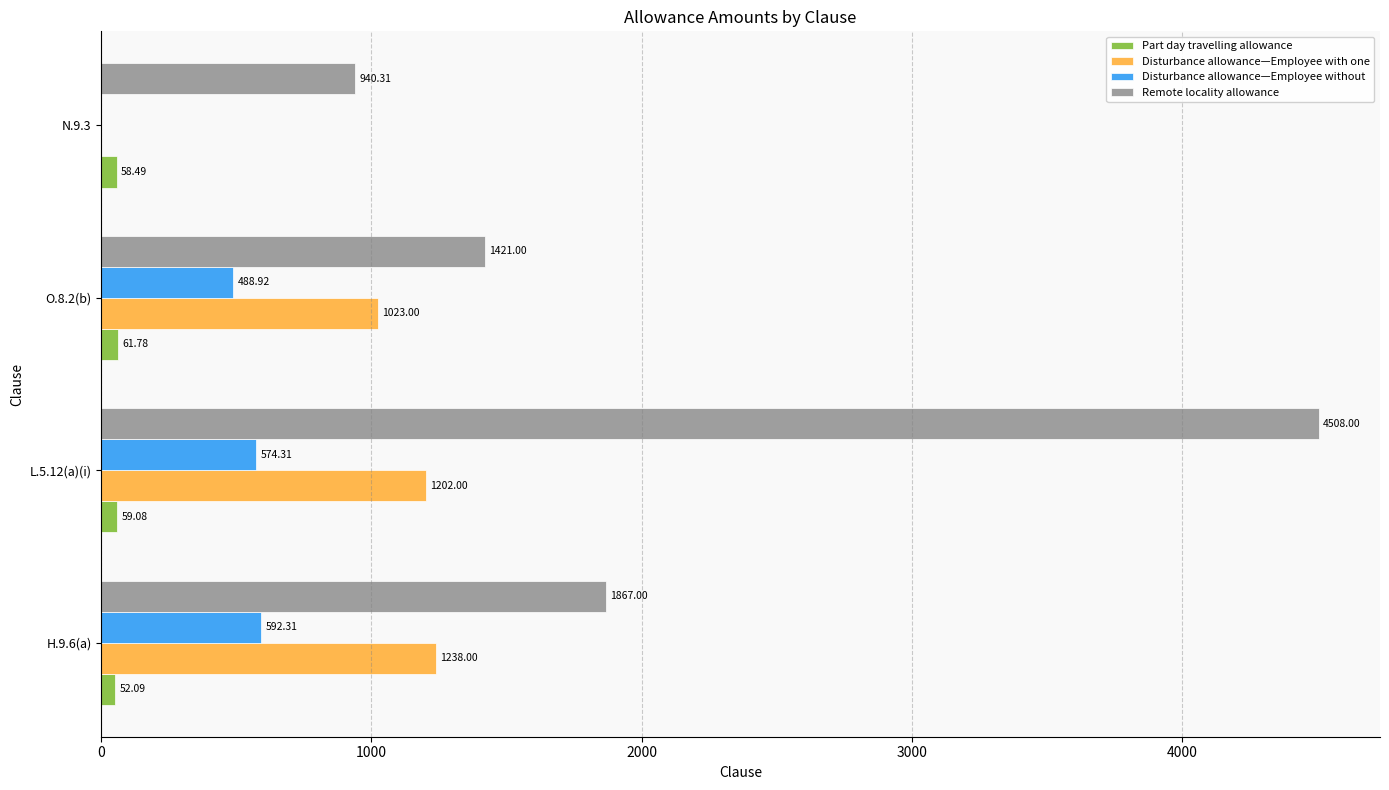

What is the sum of the Disturbance allowance—Employee with one values at L.5.12(a)(i) and O.8.2(b)?

2225.0